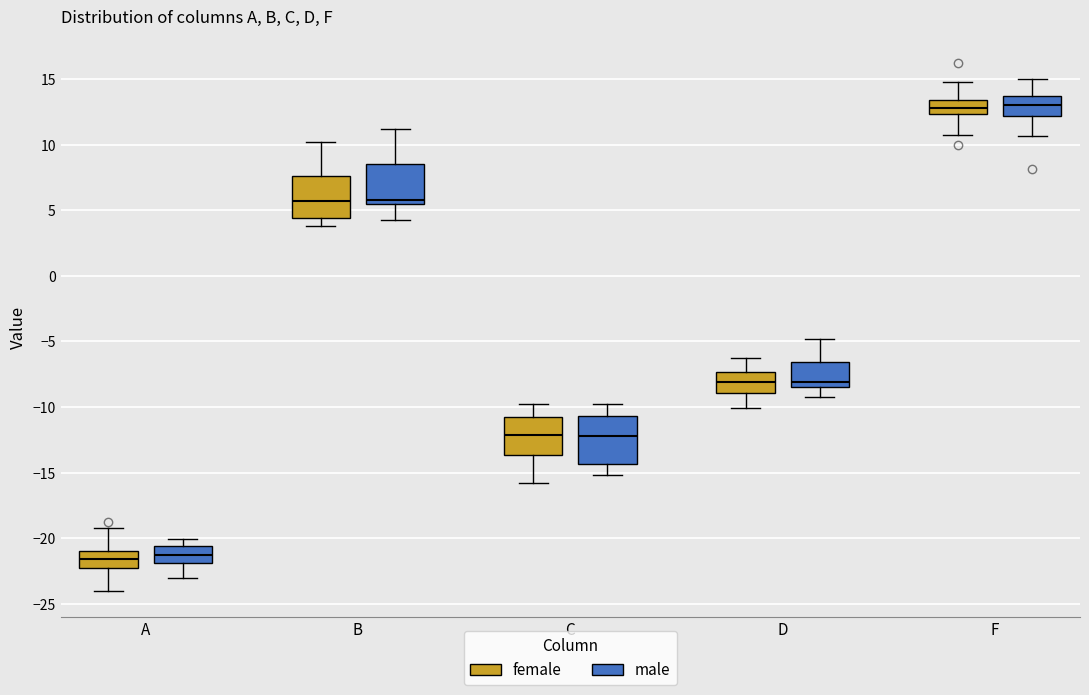

Reading left to right, transcribe this box plot: for each box, give where its median line is, the range the box spans, and where its two whiskers end, as read against the y-axis. The values are not printed on the chart, so give them approximately, as read against the axis.

A (female): median -21.5, box -22.5 to -21.0, whiskers -24.0 to -19.0
A (male): median -21.5, box -22.0 to -20.5, whiskers -23.0 to -20.0
B (female): median 5.5, box 4.5 to 7.5, whiskers 4.0 to 10.0
B (male): median 6.0, box 5.5 to 8.5, whiskers 4.5 to 11.0
C (female): median -12.0, box -13.5 to -10.5, whiskers -16.0 to -10.0
C (male): median -12.0, box -14.5 to -10.5, whiskers -15.0 to -10.0
D (female): median -8.0, box -9.0 to -7.5, whiskers -10.0 to -6.5
D (male): median -8.0, box -8.5 to -6.5, whiskers -9.0 to -5.0
F (female): median 13.0, box 12.5 to 13.5, whiskers 11.0 to 15.0
F (male): median 13.0, box 12.0 to 13.5, whiskers 10.5 to 15.0